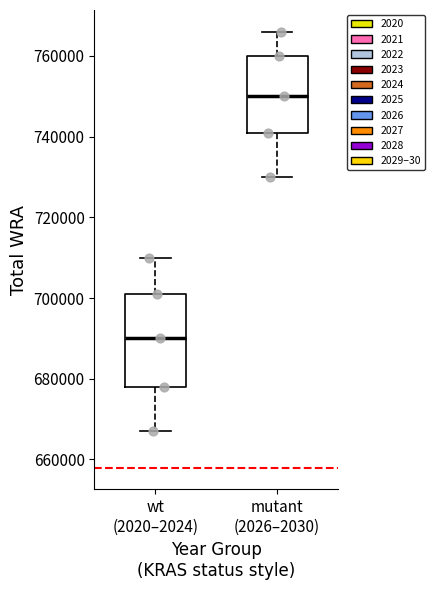

Reading left to right, transcribe this box plot: for each box, give where its median line is, the range the box spans, and where its two whiskers end, as read against the y-axis. The values are not printed on the chart, so give them approximately, as read against the axis.

wt (2020–2024): median 690000, box 678000 to 702000, whiskers 668000 to 710000
mutant (2026–2030): median 750000, box 742000 to 760000, whiskers 730000 to 766000